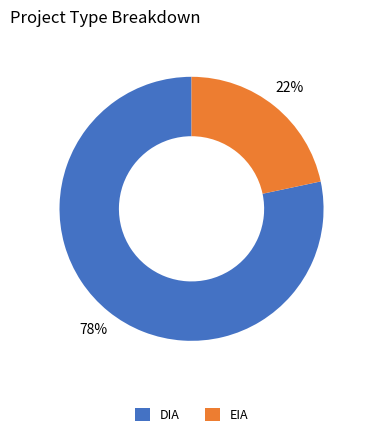

Is the sum of EIA and DIA greater than half?

Yes